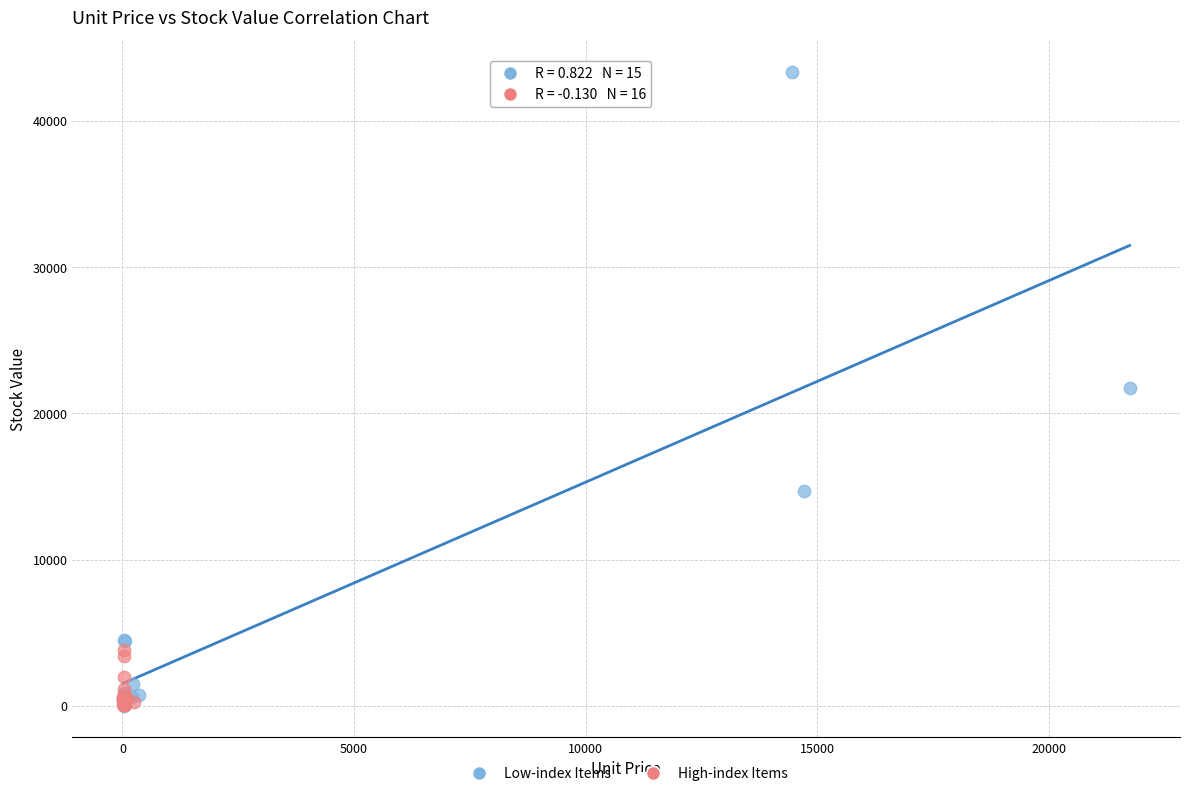

Which series reaches the maximum Y coordinate?

Low-index Items